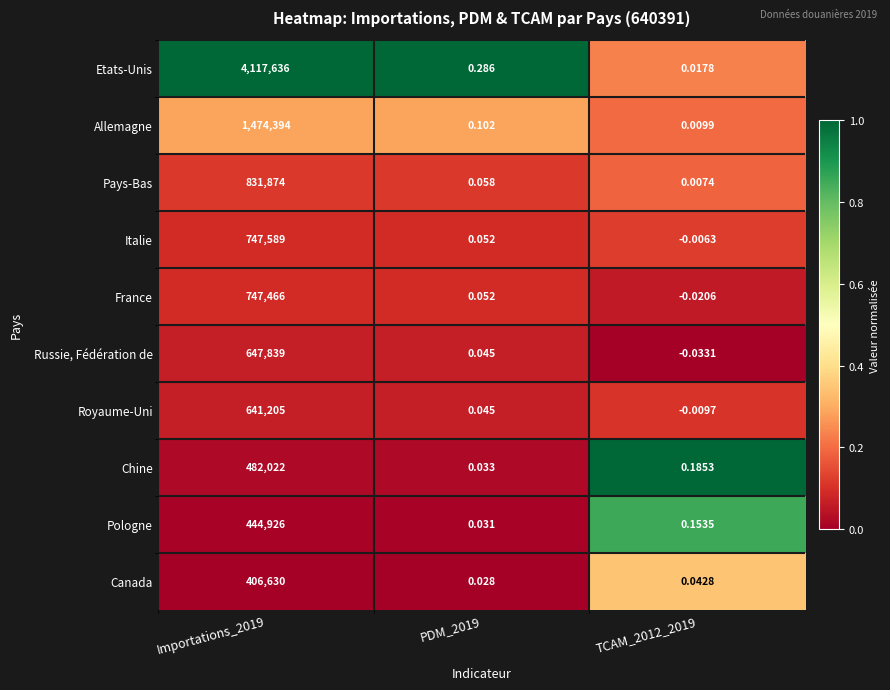

Which label corresponds to the smallest value in the chart?

TCAM_2012_2019